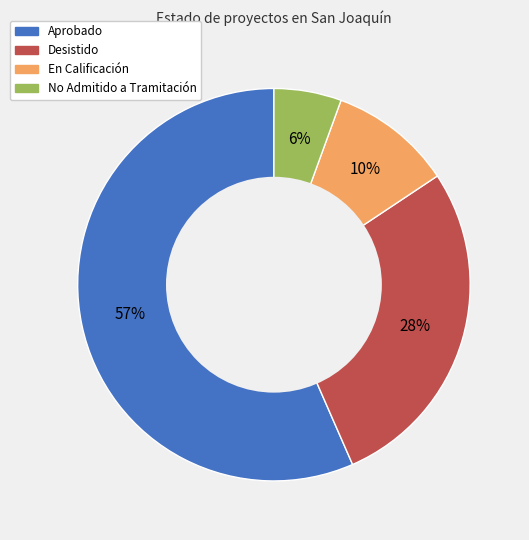

Do En Calificación and Aprobado together represent more than half of the pie?

Yes